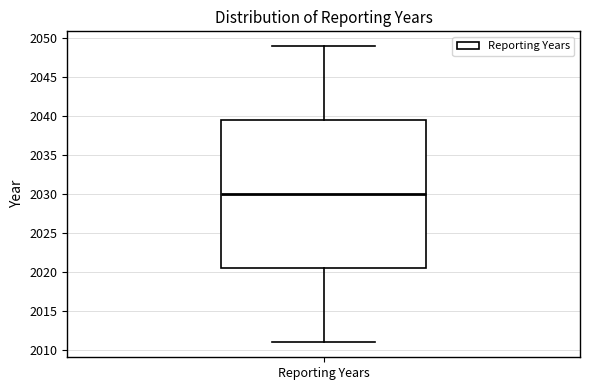

Where does the upper whisker of the box for Reporting Years end on the y-axis? The values are not printed on the chart, so give them approximately, as read against the axis.

2049.0